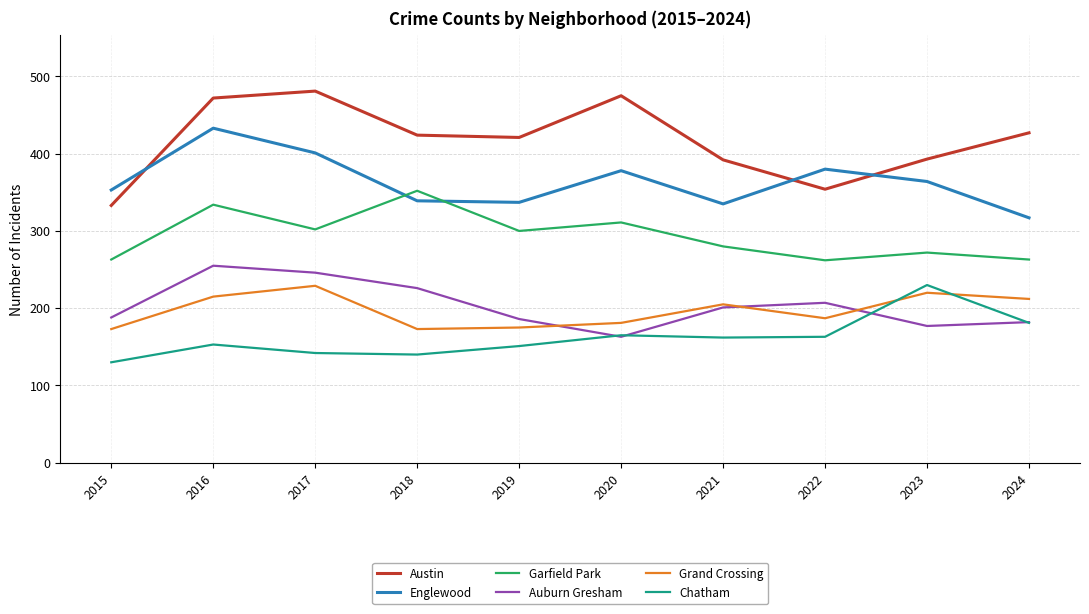

True or false: Englewood has more than 0 points higher than both neighbors.

True